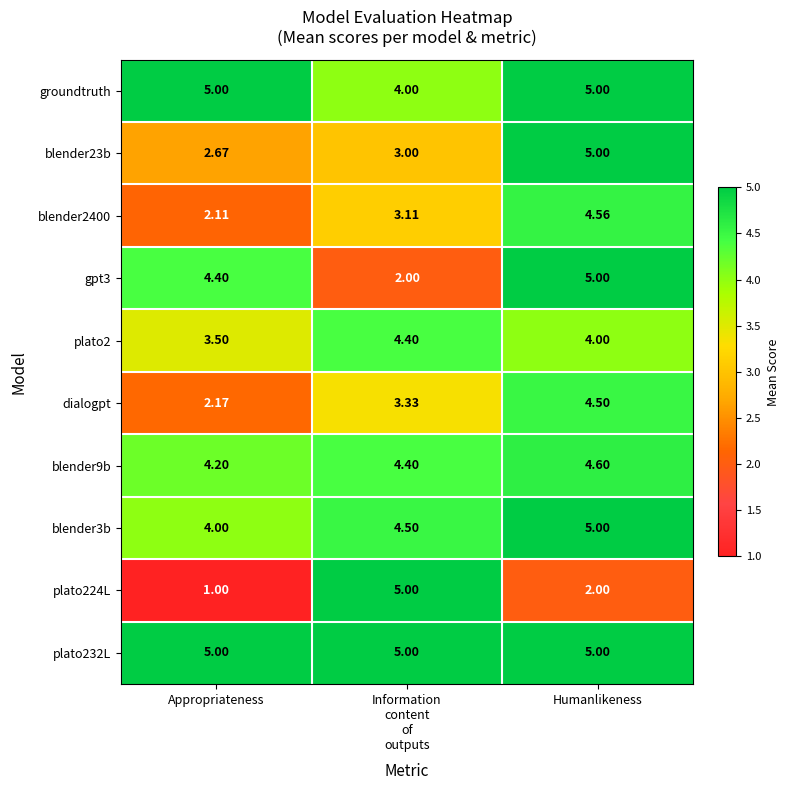

At which label is plato2 closest to 3?

Appropriateness